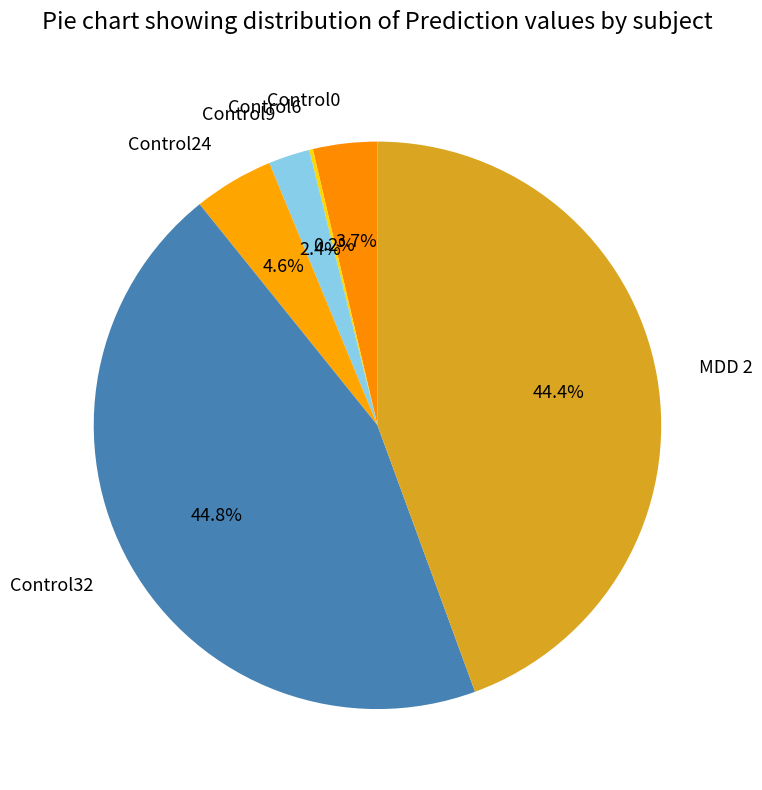

To the nearest percent, what is the combined percentage of Control32 and Control0?

48%